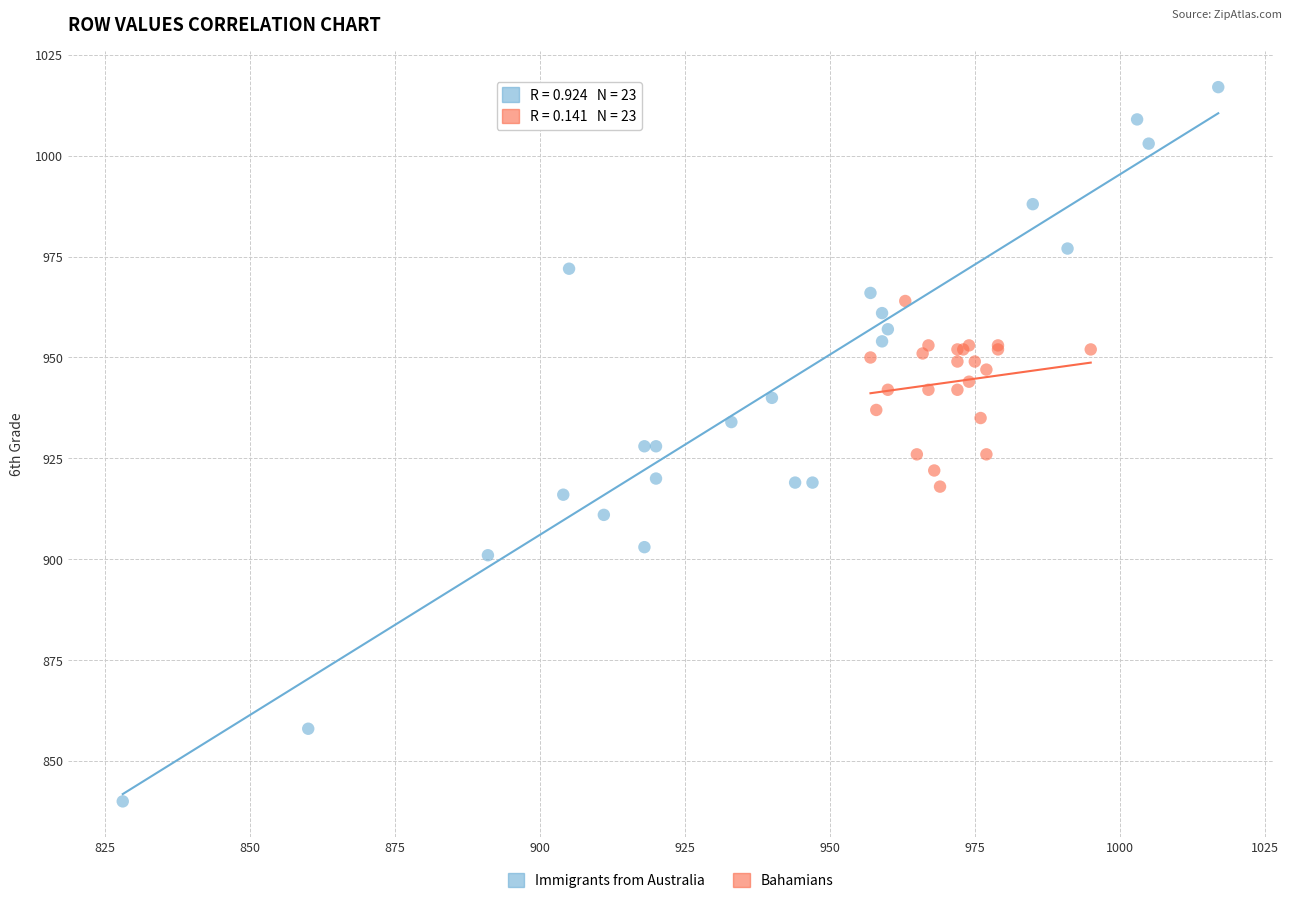

Which series has the largest Y range (max minus min)?

Immigrants from Australia